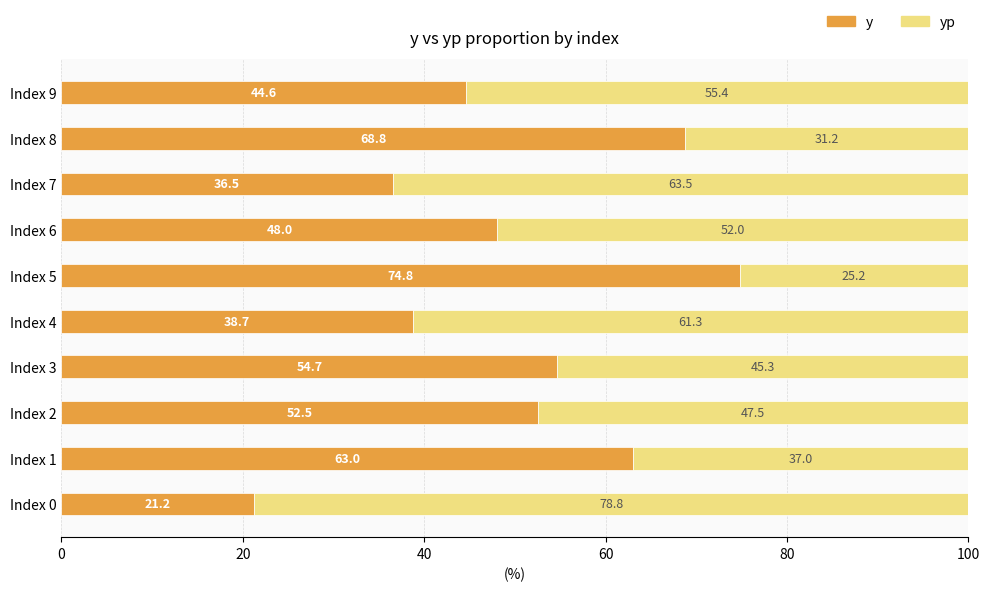

How many data points does each series have?

10